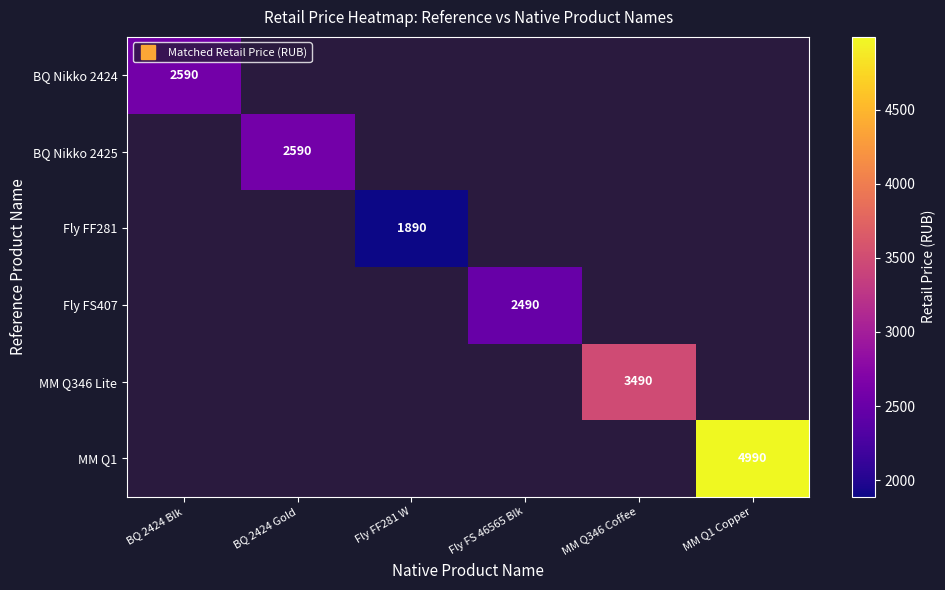

How many distinct data groups are displayed?

6